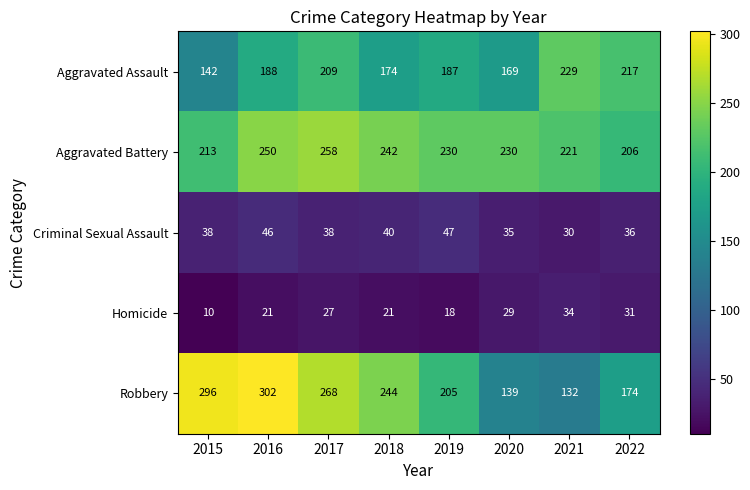

Between 2018 and 2021, which series saw the biggest shift?

Robbery